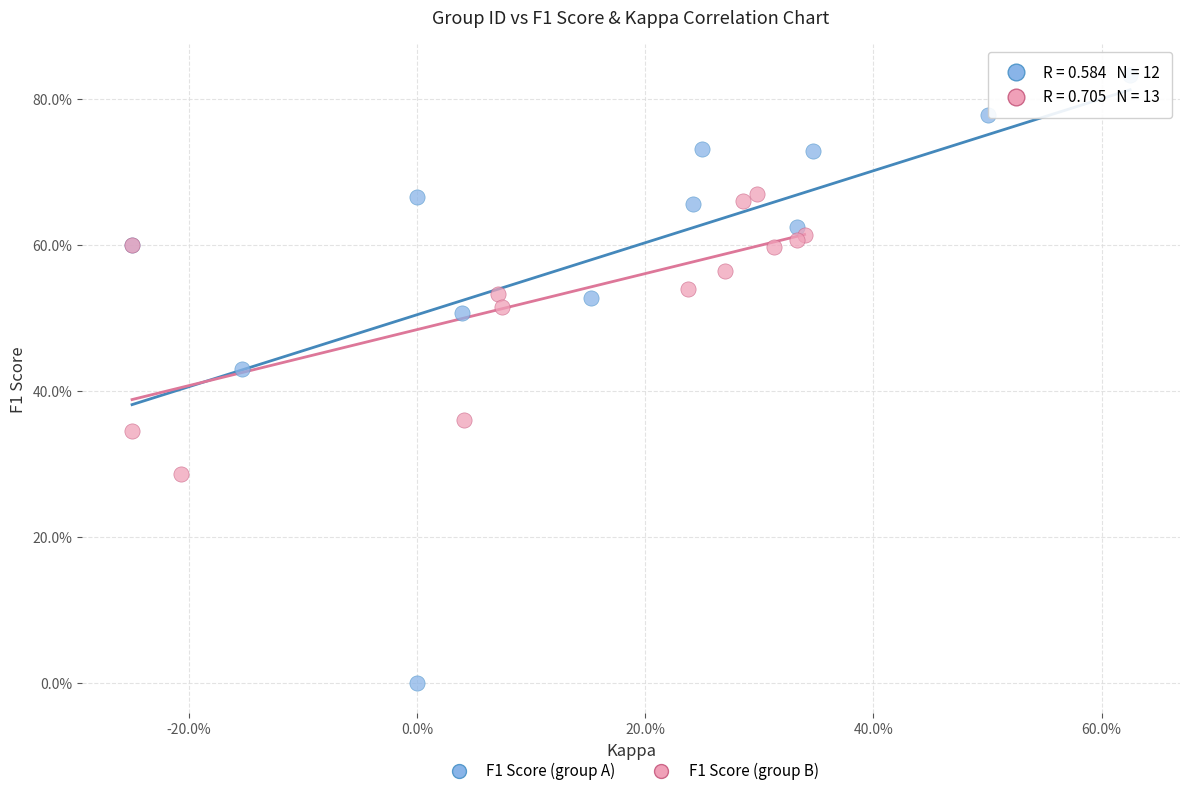

What are all the series names shown in the legend?

F1 Score (group A), F1 Score (group B)